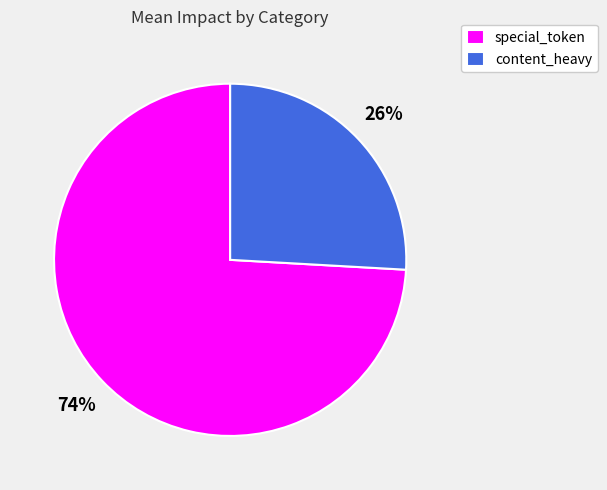

How many slices are in this pie chart?

2